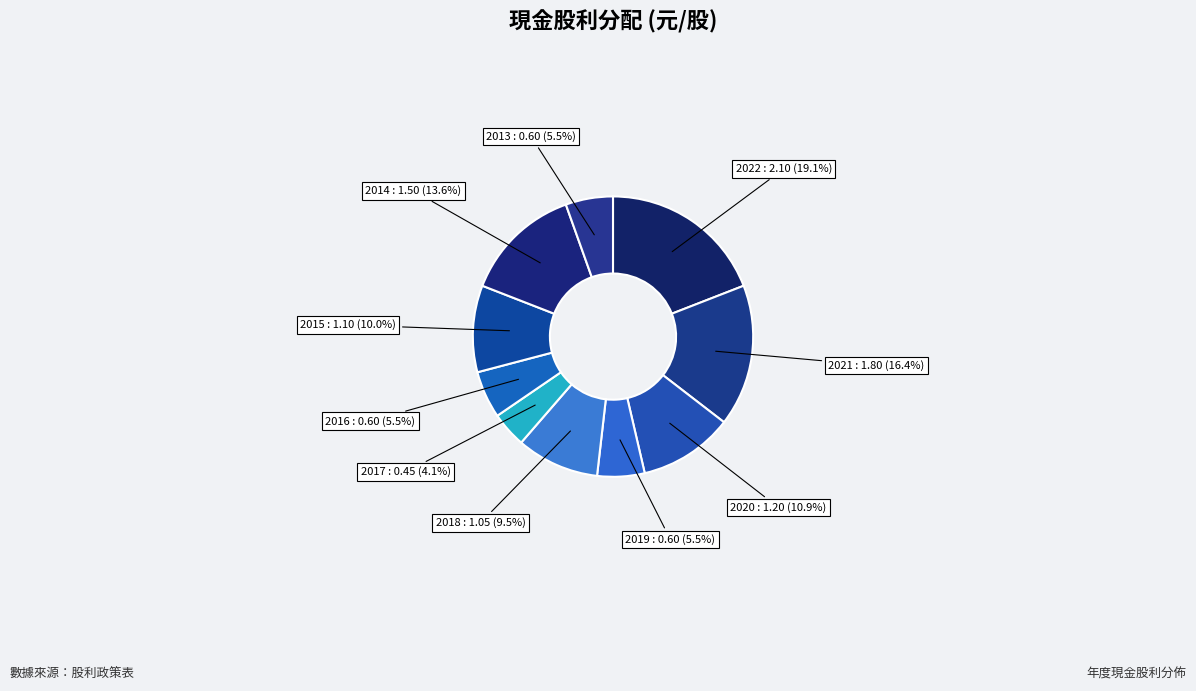

True or false: 2019 accounts for 1% of the total.

False